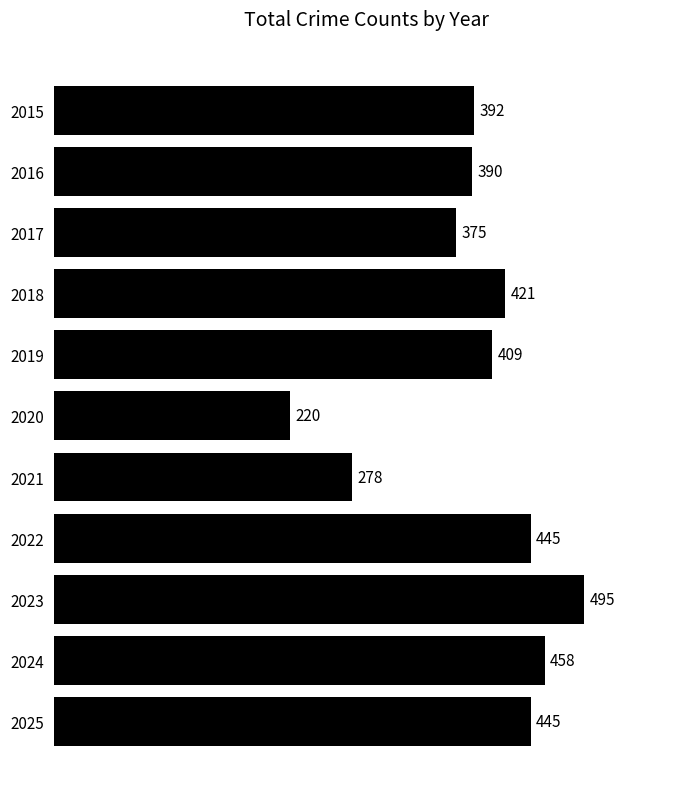

Which category has the lowest value across all series?

2020